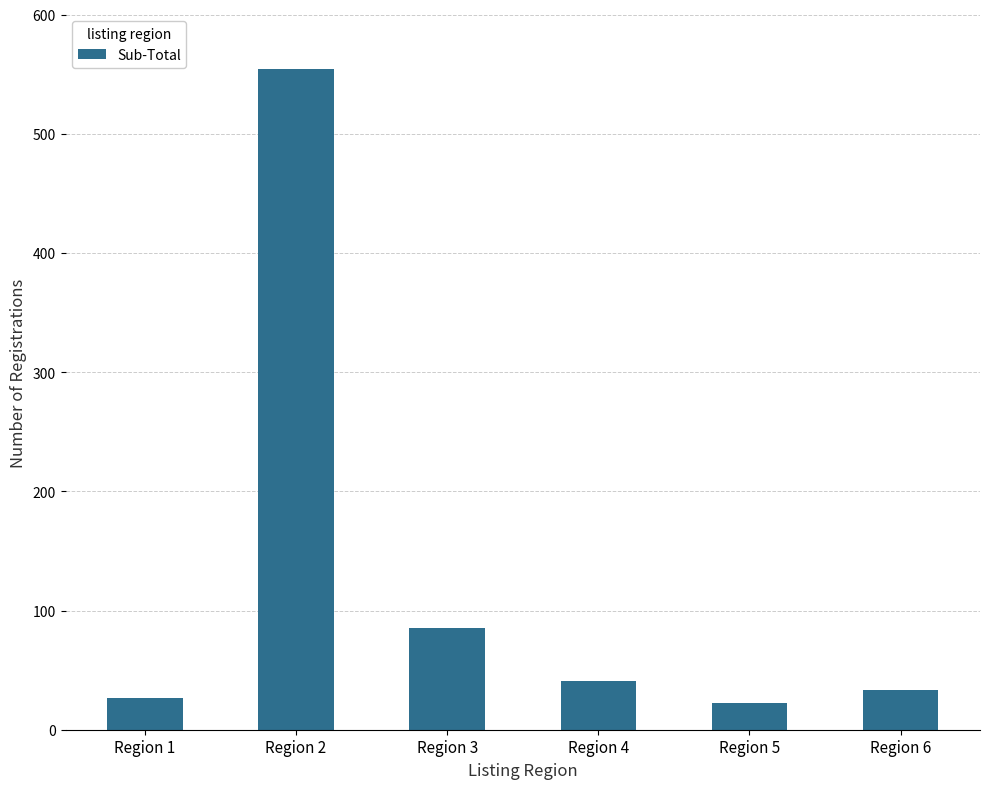

Reading right to left, what are all the values shown in this chart?

Region 6=33	Region 5=22	Region 4=41	Region 3=85	Region 2=554	Region 1=27